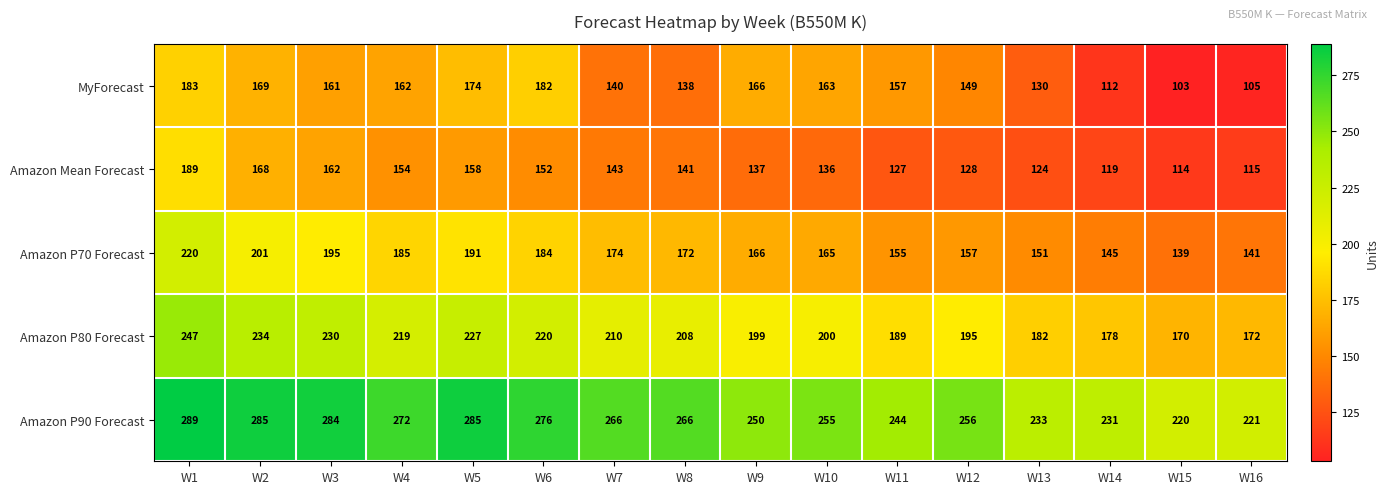

How many data points does each series have?

16